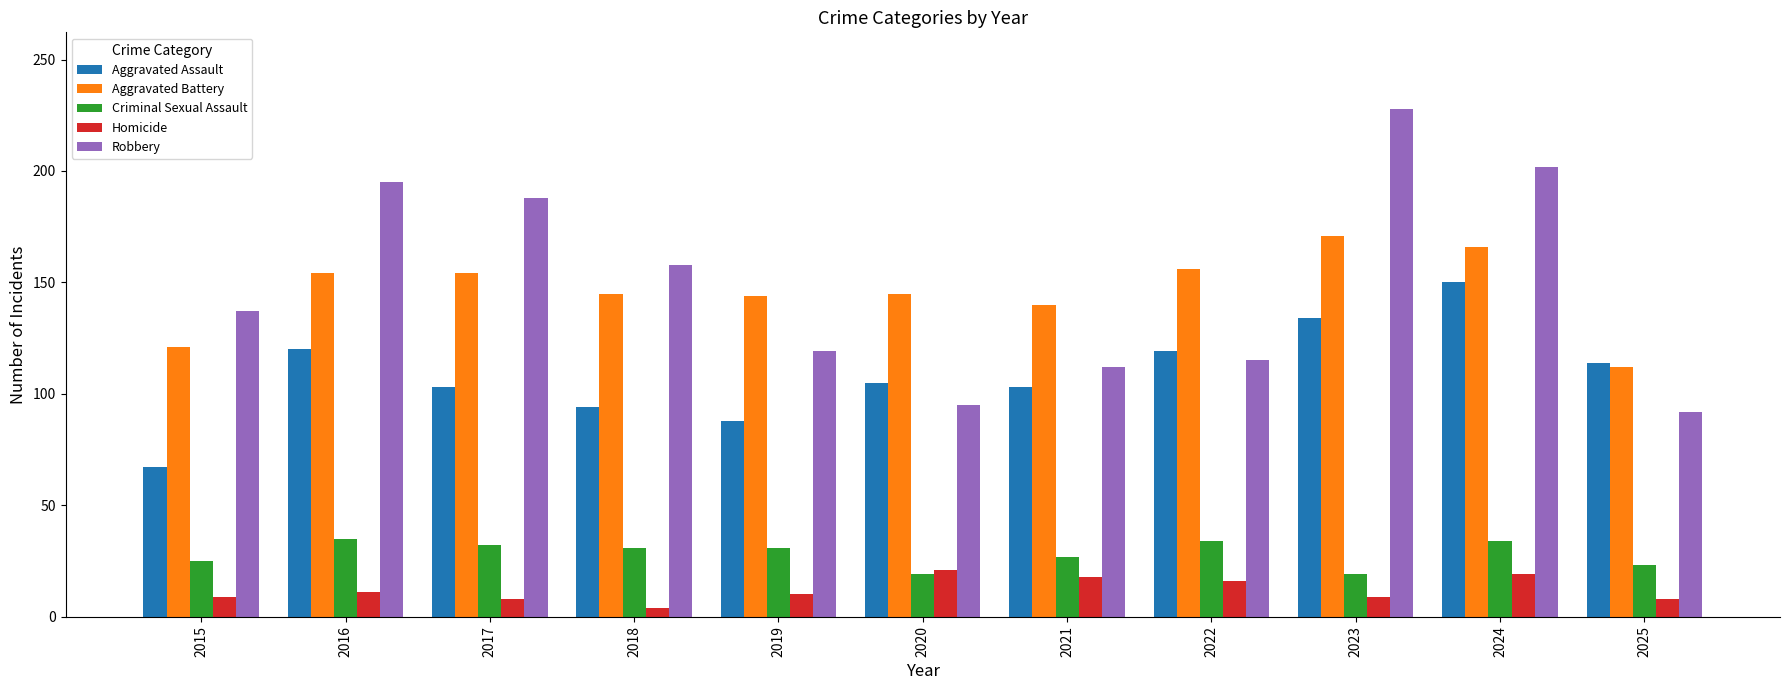

At 2018, list the series in order from largest to smallest.

Robbery, Aggravated Battery, Aggravated Assault, Criminal Sexual Assault, Homicide